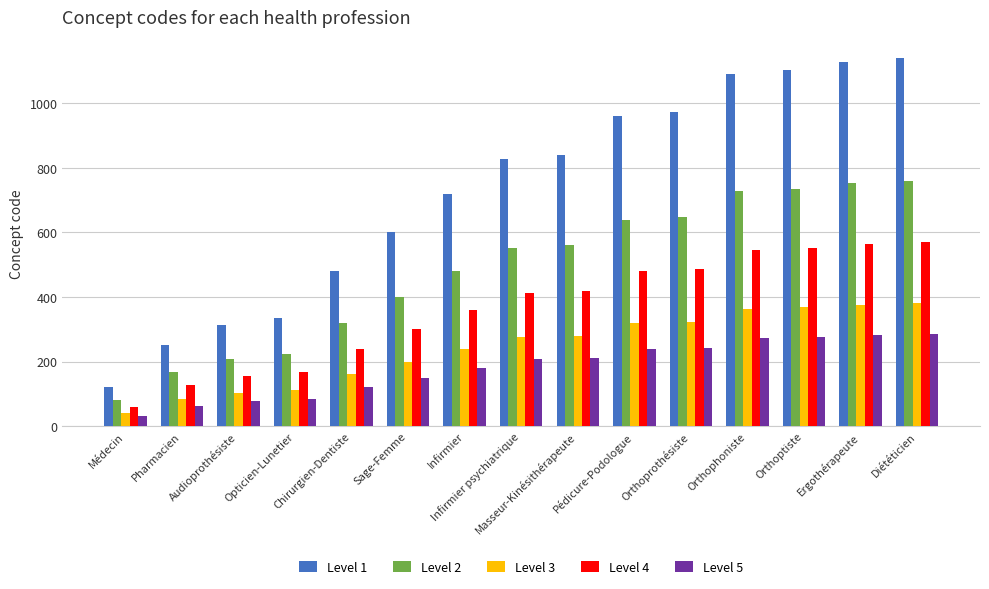

What is the label of the 12th bar from the left?

Orthophoniste